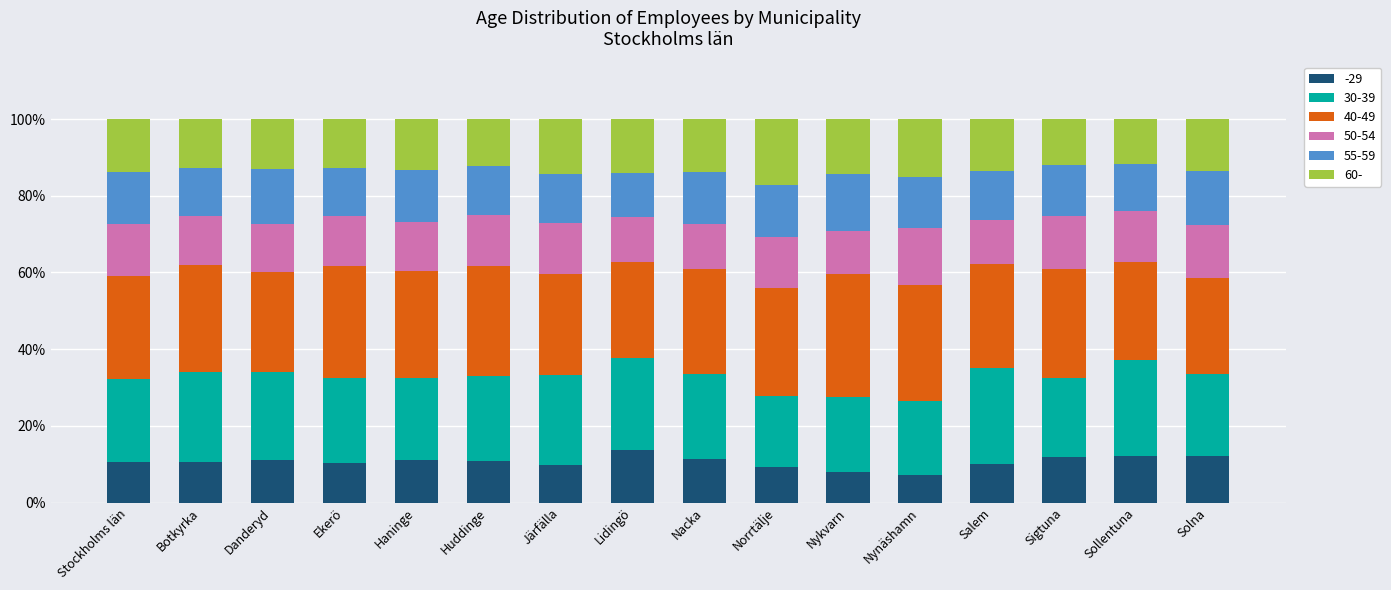

How many bars are there in total?

16